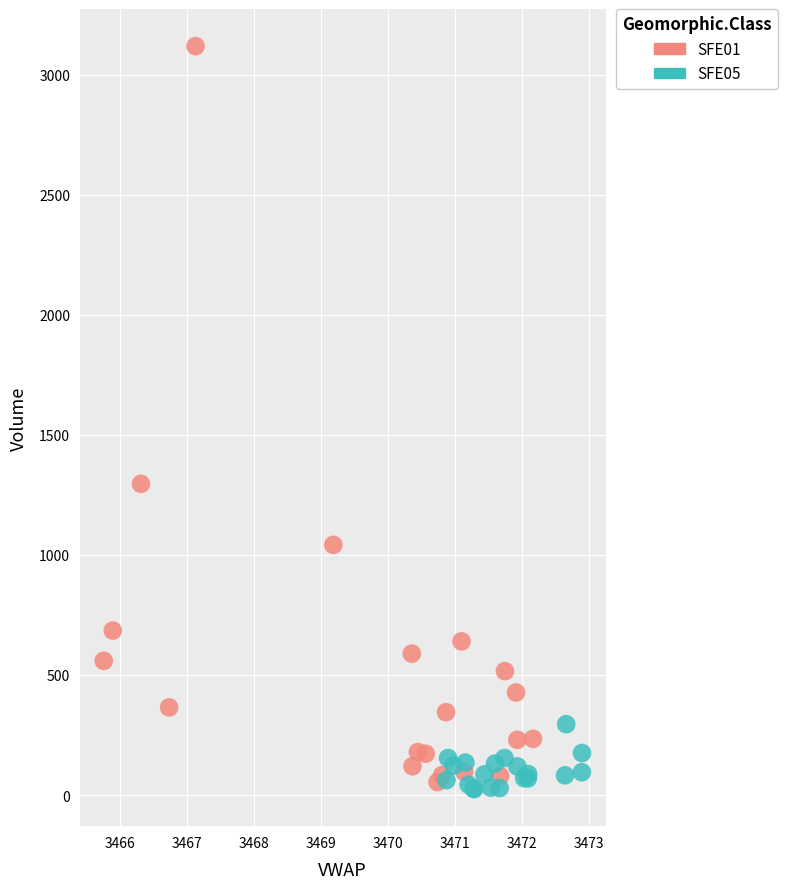

Which series reaches the maximum Y coordinate?

SFE01